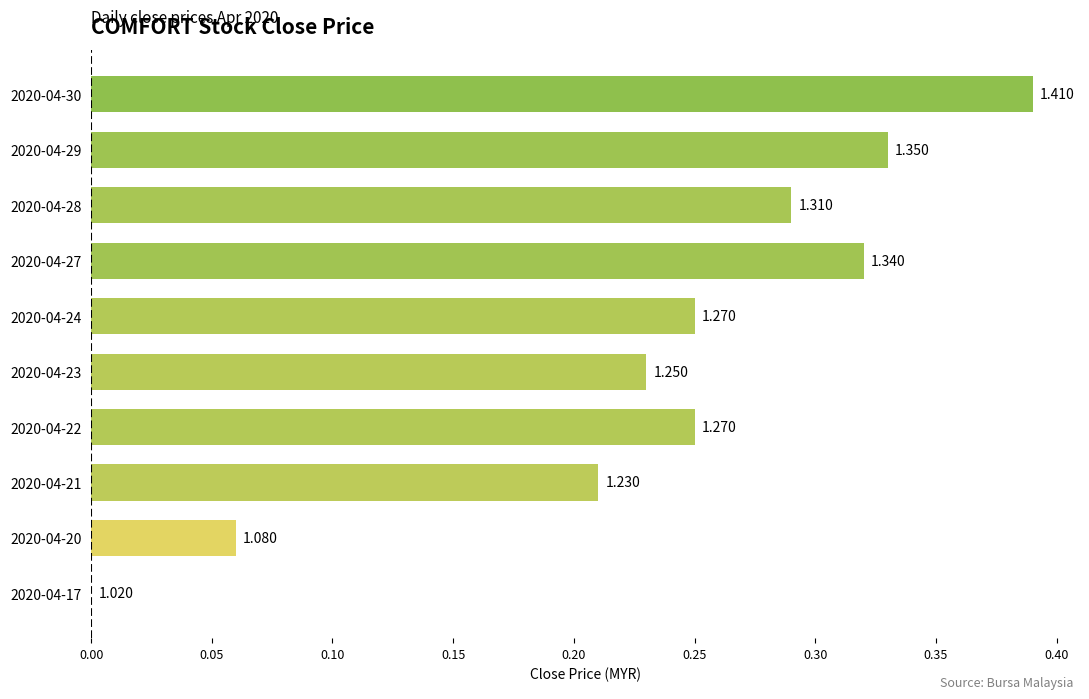

How many bars are there in total?

10